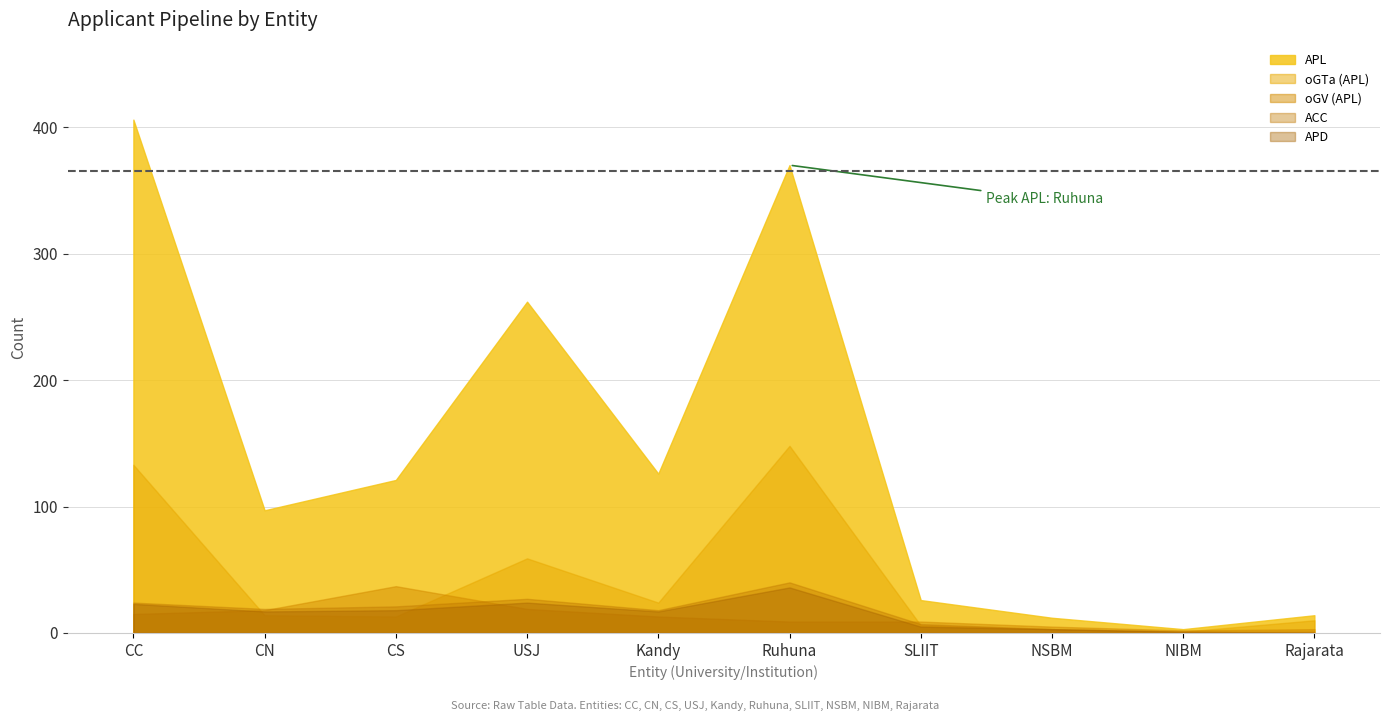

At how many categories does at least one series exceed 13?

8